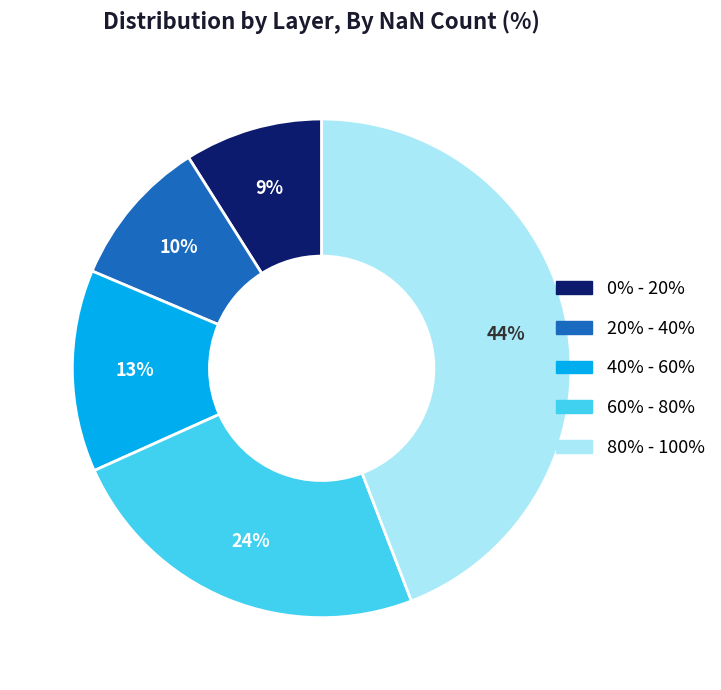

Is 80% - 100% the majority of the pie?

No